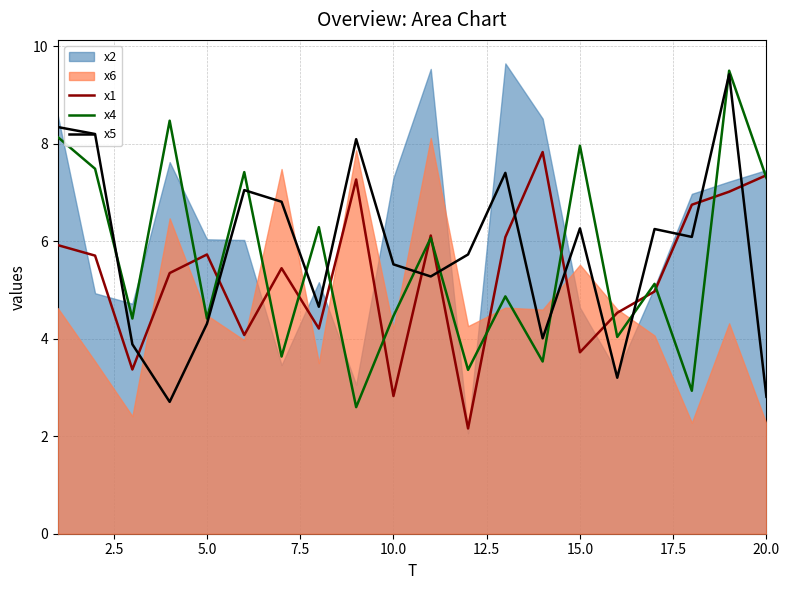

The value of x4 at 15.0 is 13.8. True or false?

False